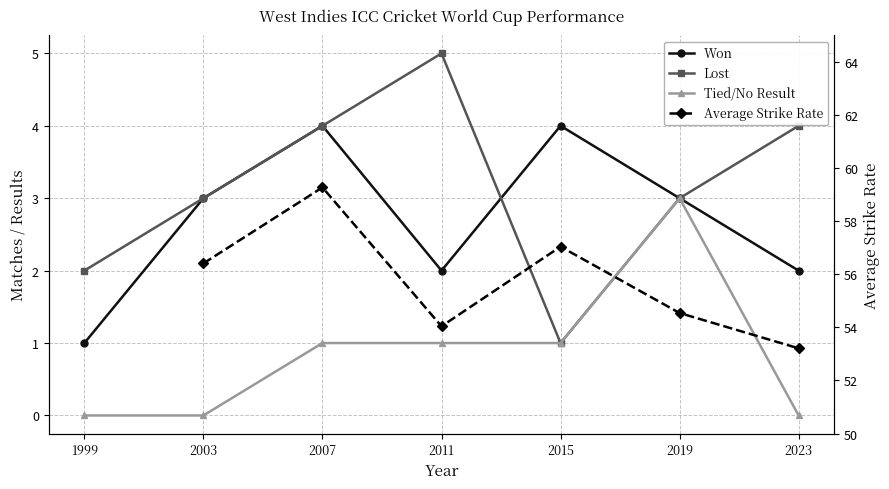

List the series in order of their overall mean, lowest first.

Tied/No Result, Won, Lost, Average Strike Rate